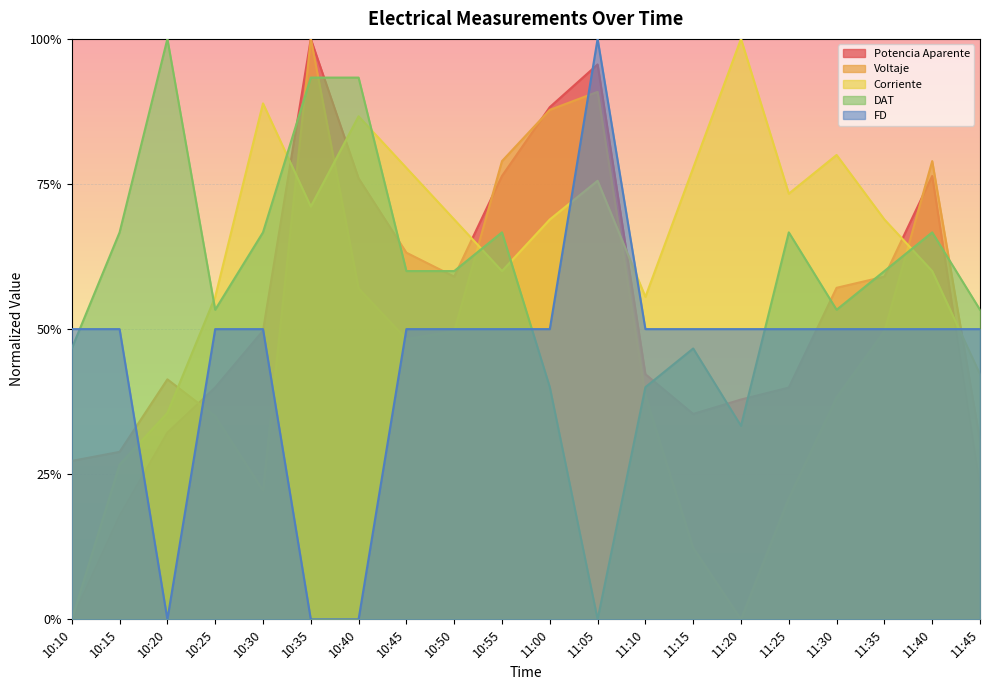

True or false: Corriente has more than 1 points higher than both neighbors.

True